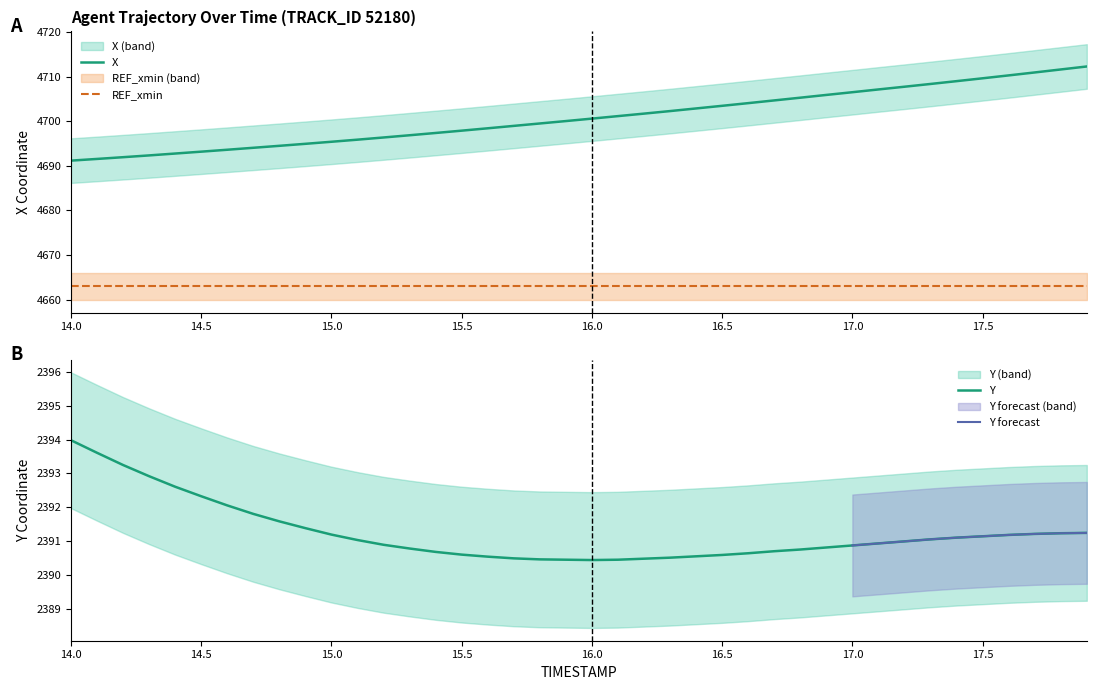

What is the value of the Y point at the 1st from the left?

2394.0